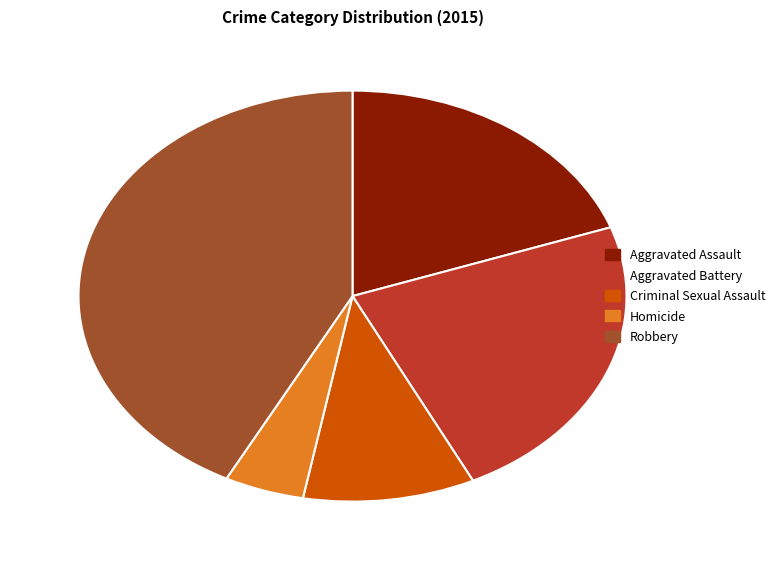

Does any single category account for the majority?

No